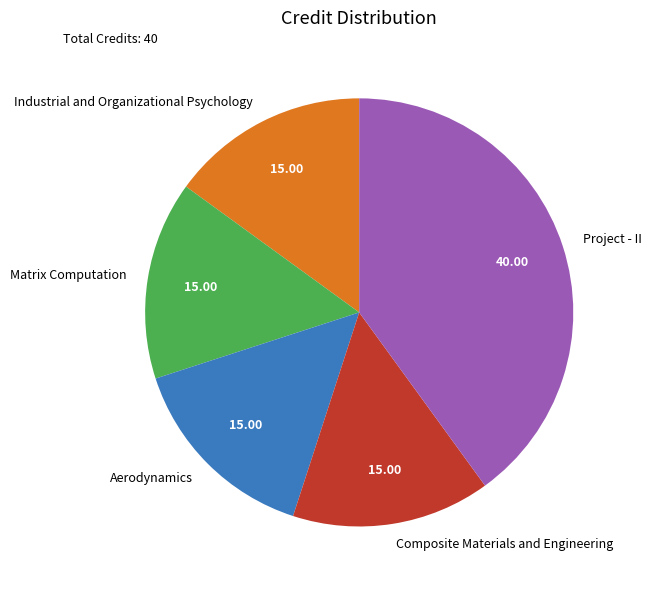

Which has a higher value, Project - II or Aerodynamics?

Project - II